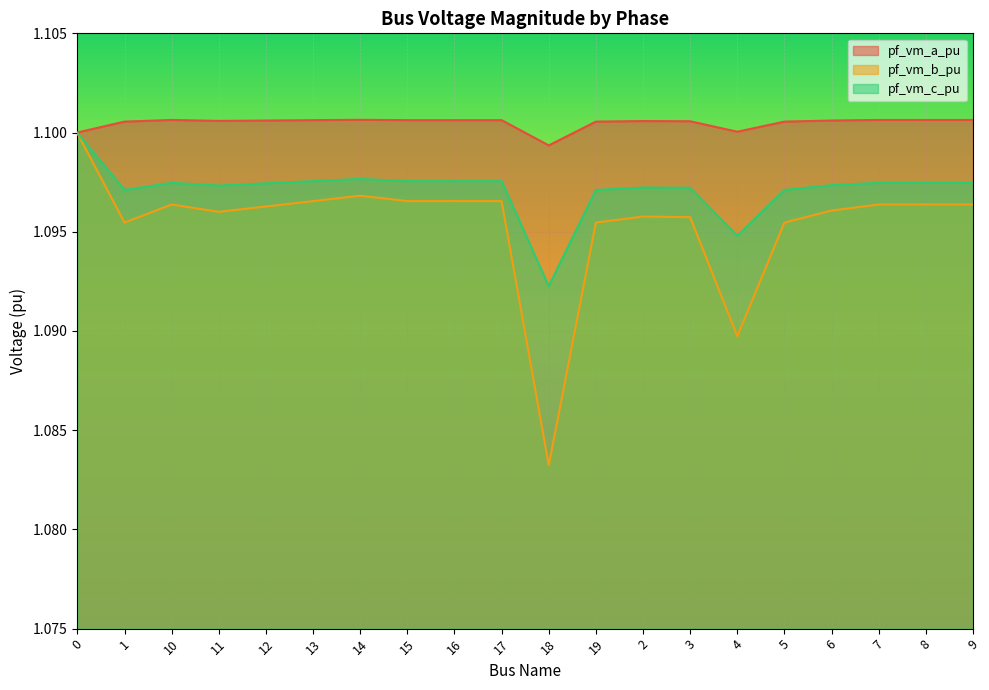

In pf_vm_b_pu, how many points are higher than both neighbors (excluding endpoints)?

4